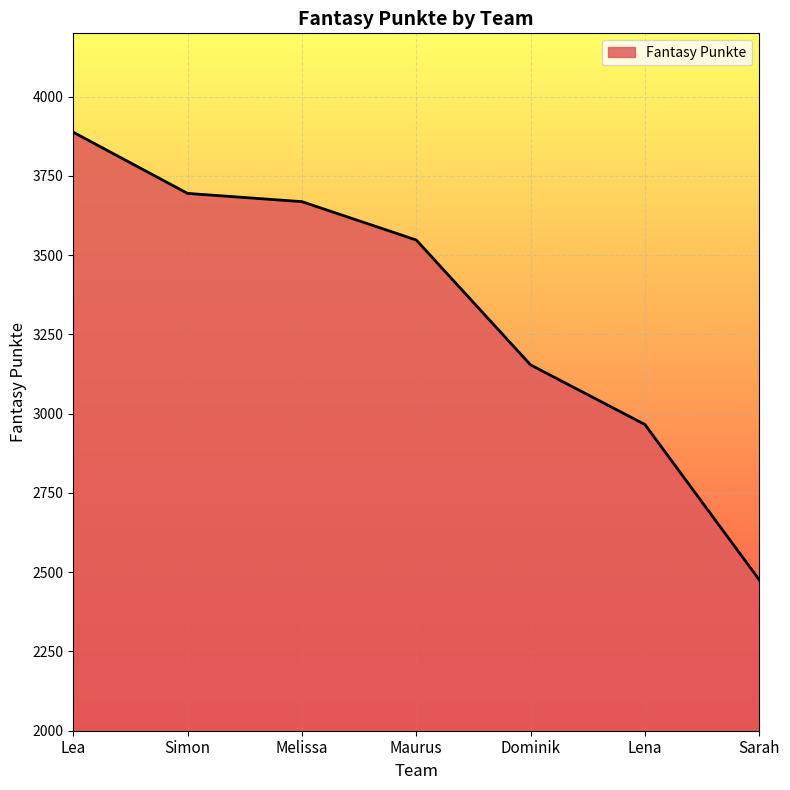

Does the chart display data point markers on the line(s)?

No